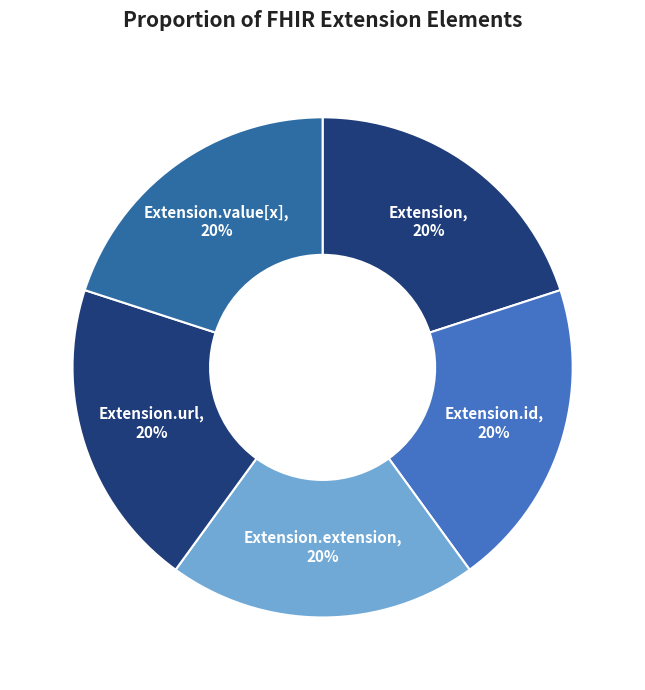

The Extension.extension slice represents 20% of the pie. True or false?

True